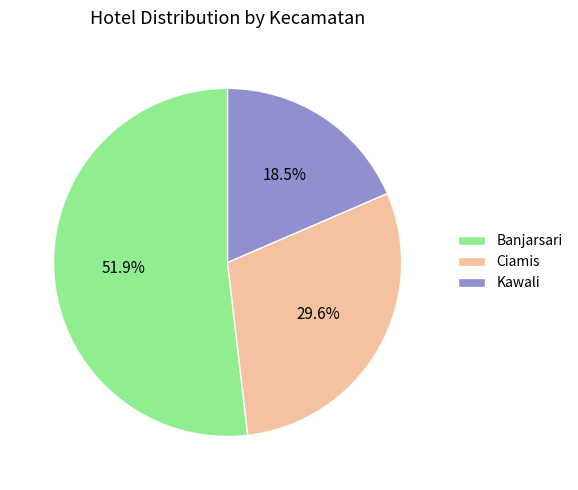

What percentage is NOT represented by Banjarsari?

48.1%